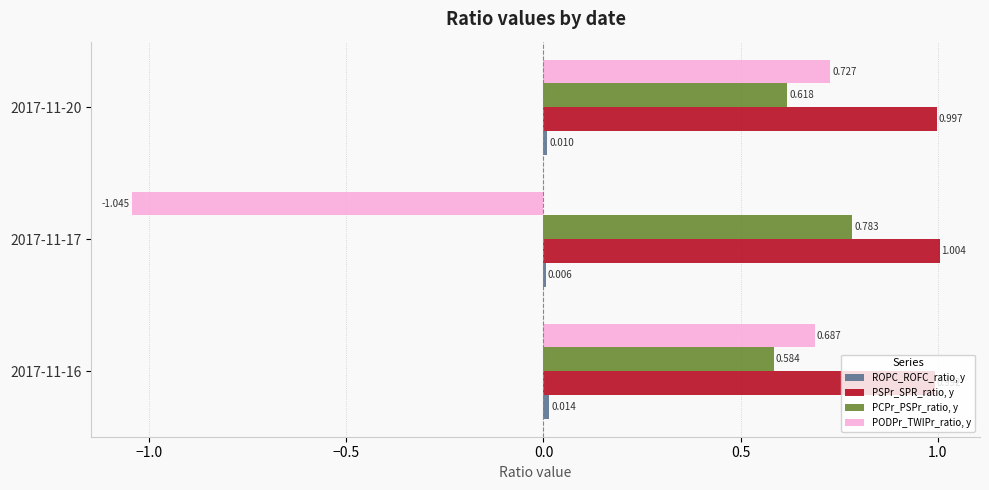

Which series has the widest spread of values?

PODPr_TWIPr_ratio, y